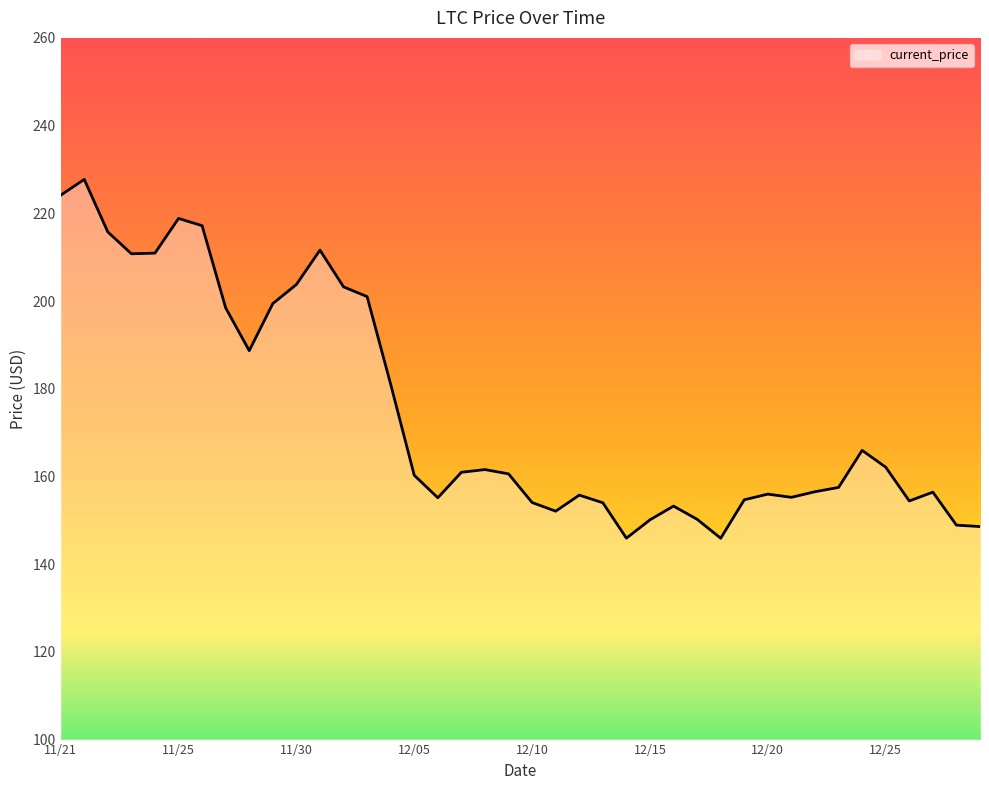

What is the greatest value displayed?

227.7